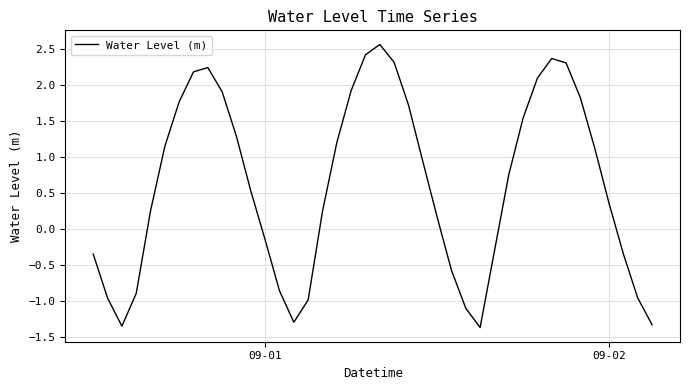

Count the number of categories in the chart.

40